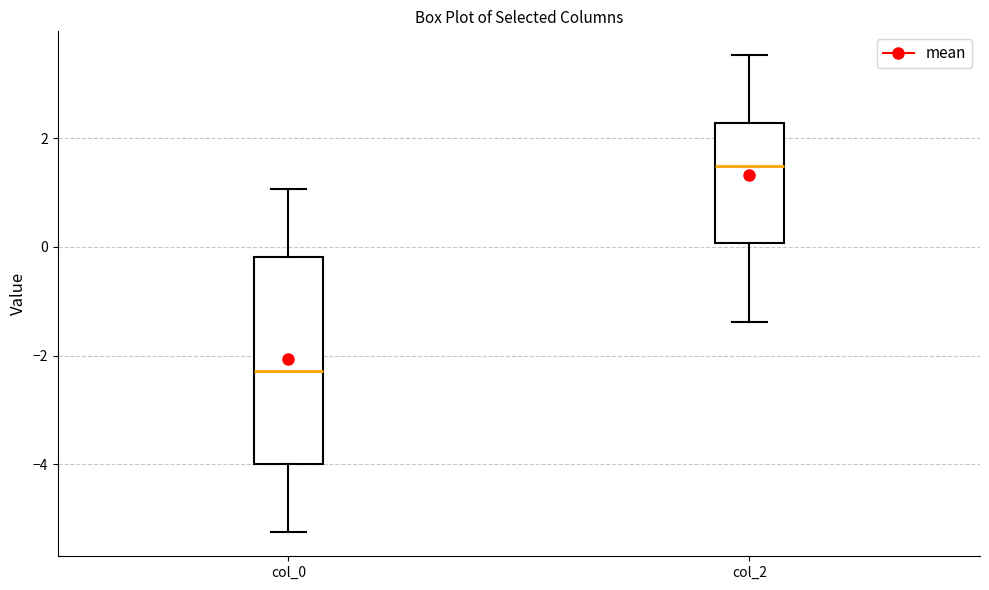

Reading left to right, transcribe this box plot: for each box, give where its median line is, the range the box spans, and where its two whiskers end, as read against the y-axis. The values are not printed on the chart, so give them approximately, as read against the axis.

col_0: median -2.2, box -4.0 to -0.2, whiskers -5.2 to 1.0
col_2: median 1.4, box 0.0 to 2.2, whiskers -1.4 to 3.6